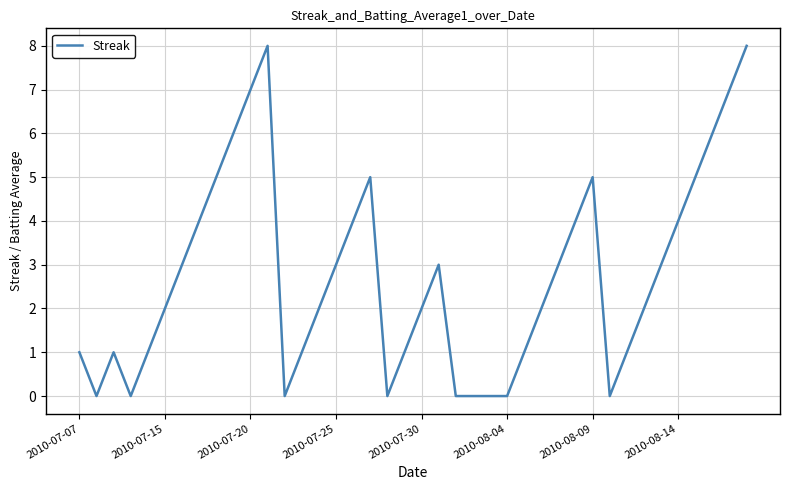

What is the maximum value shown in the chart?

8